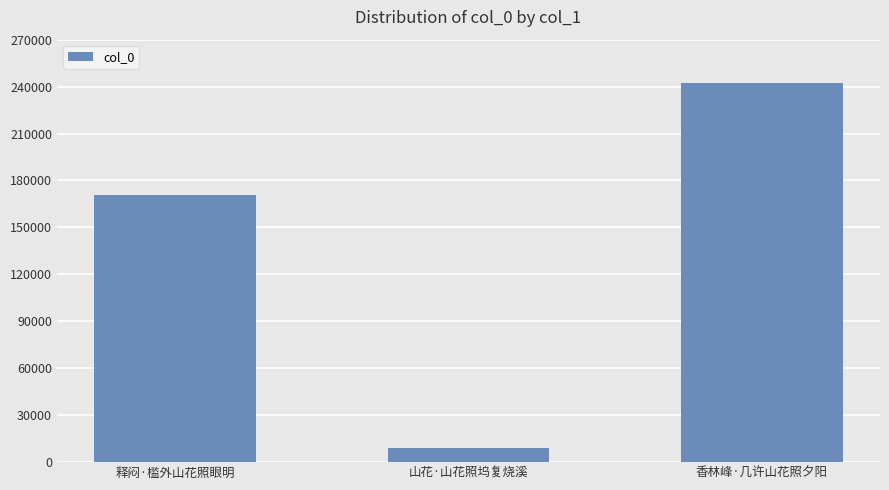

Count the values in the range 9334 to 242561.

3